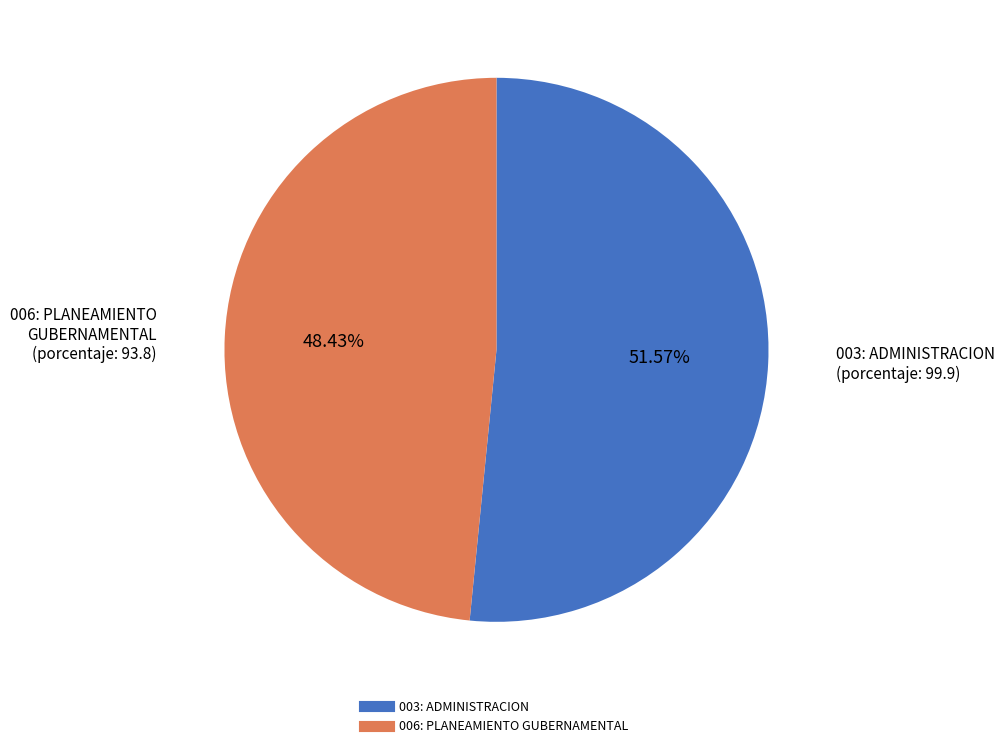

To the nearest percent, what portion does 006: PLANEAMIENTO GUBERNAMENTAL represent?

48%